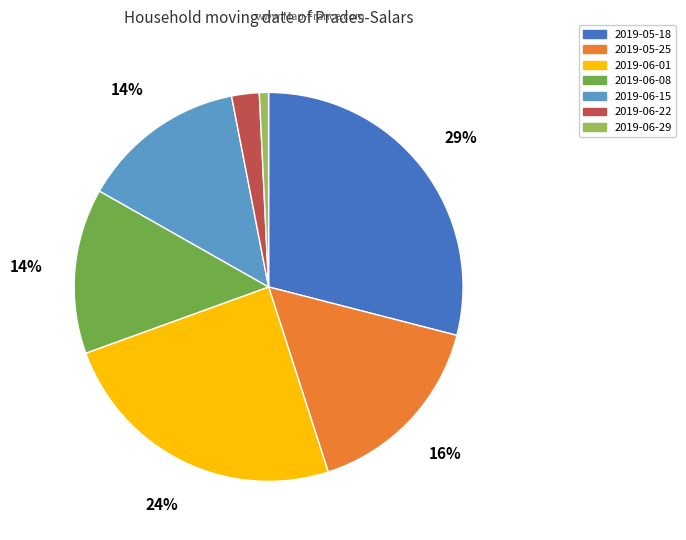

Which has a higher value, 2019-06-22 or 2019-05-25?

2019-05-25